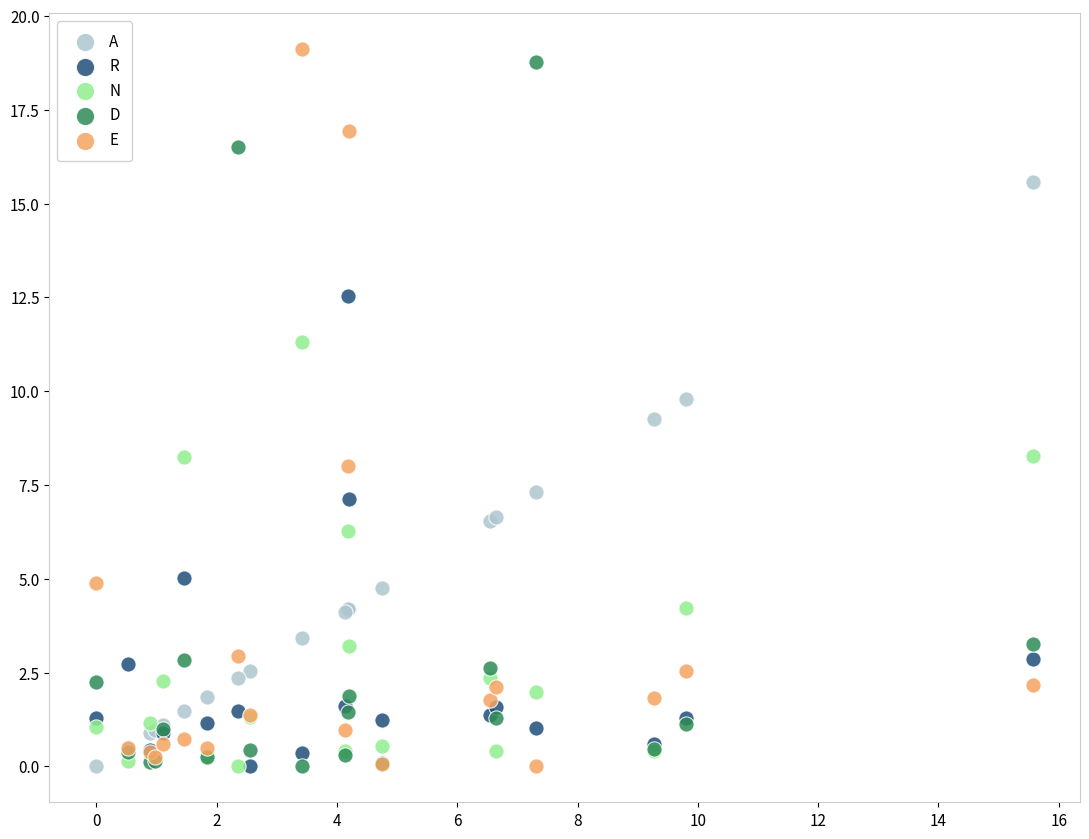

In the E series, what Y value is closest to 9?

8.0